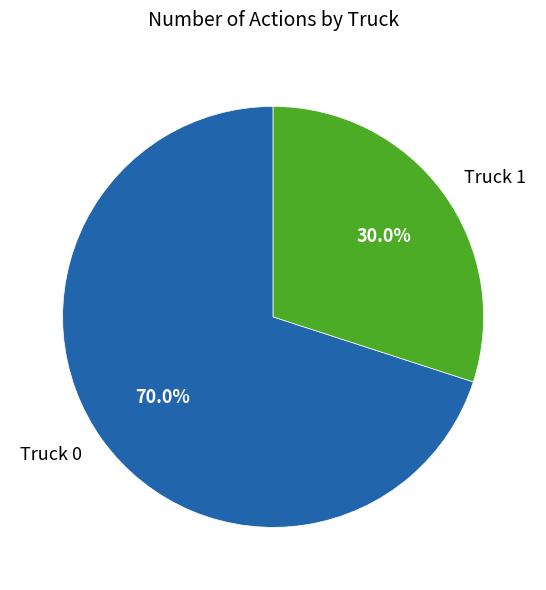

Do Truck 0 and Truck 1 together represent more than half of the pie?

Yes